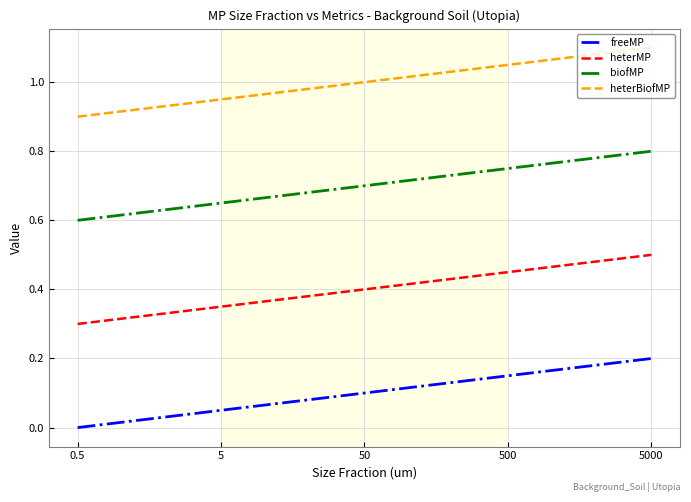

At 50, list the series in order from largest to smallest.

heterBiofMP, biofMP, heterMP, freeMP